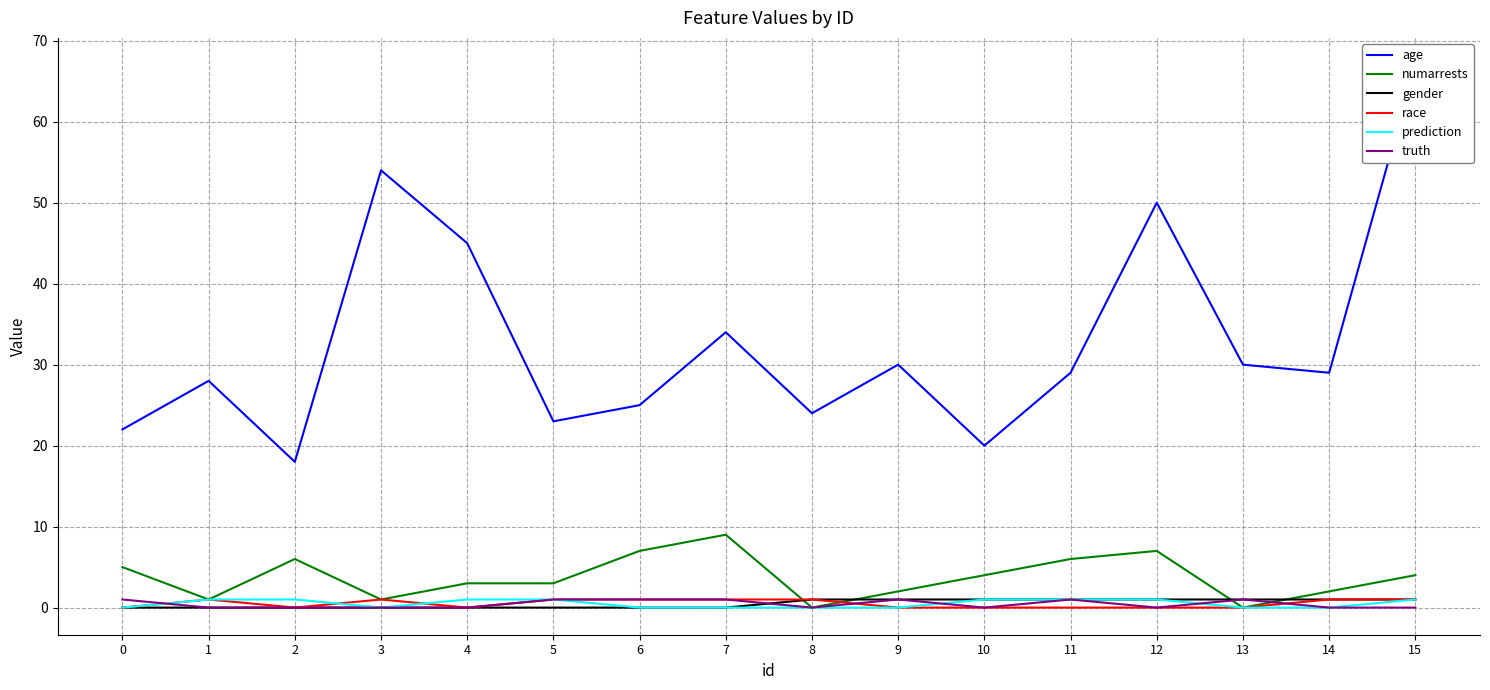

True or false: prediction and gender intersect in this chart.

False